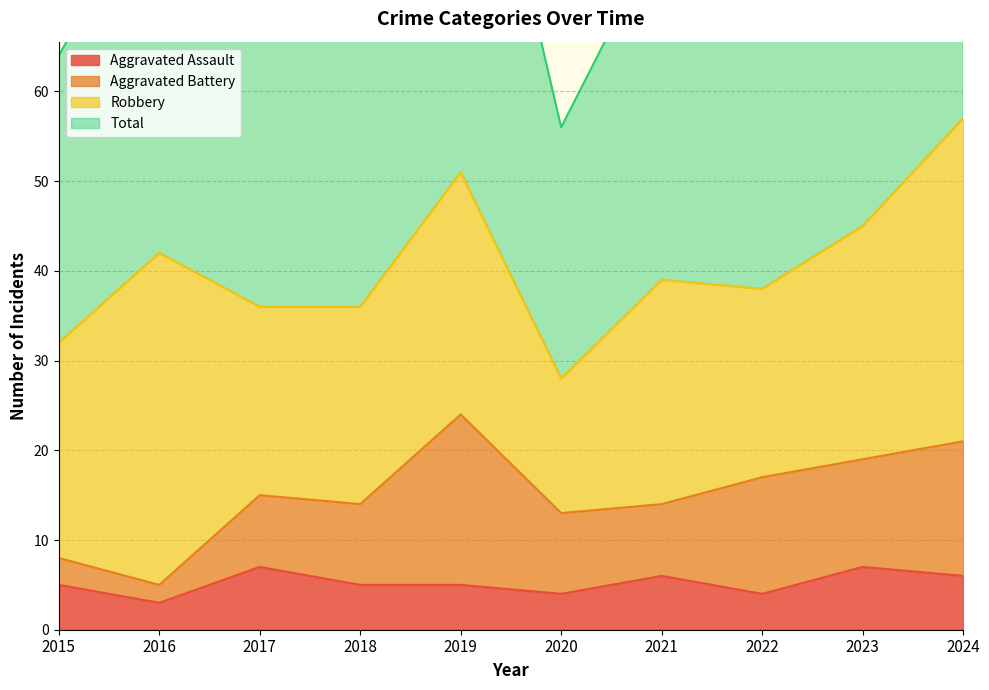

What is the highest value of the Aggravated Assault series?

7